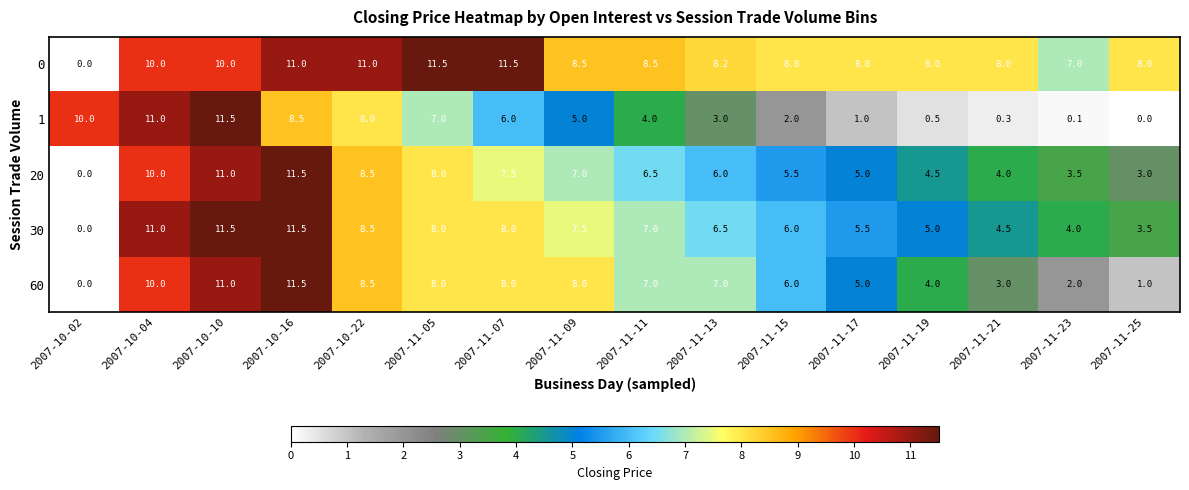

Which category has the highest value in the 60 series?

2007-10-16